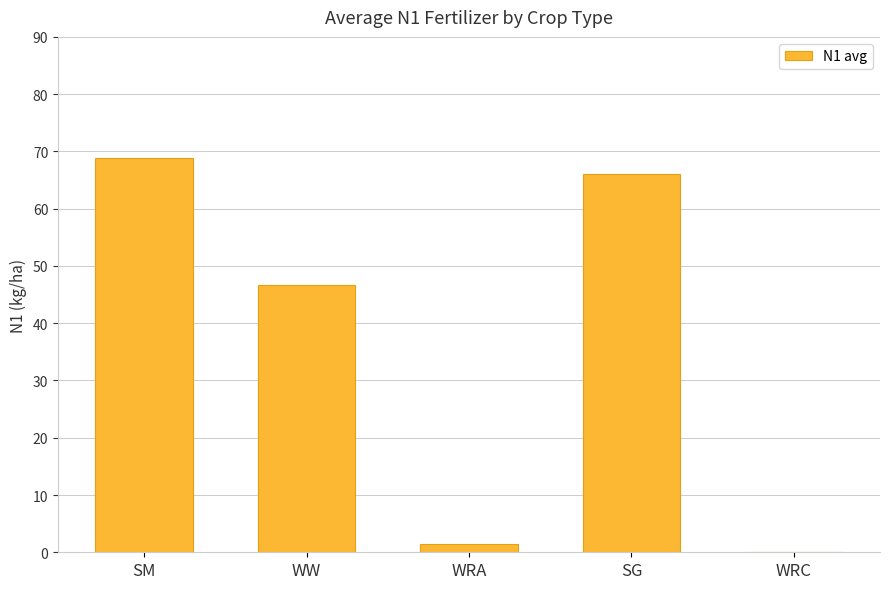

Reading left to right, transcribe all the data shown in this chart.

68.9	46.6	1.5	66.1	0.0